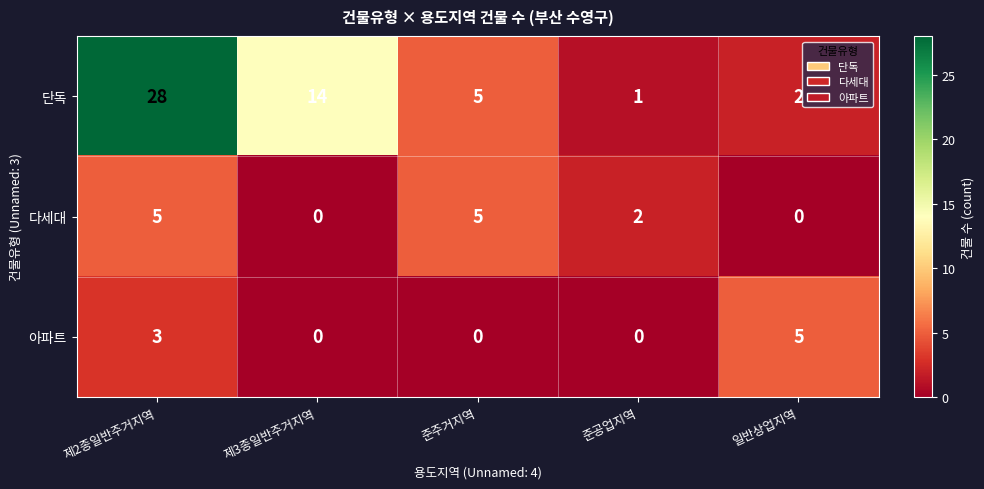

At 준공업지역, list the series in order from smallest to largest.

아파트, 단독, 다세대